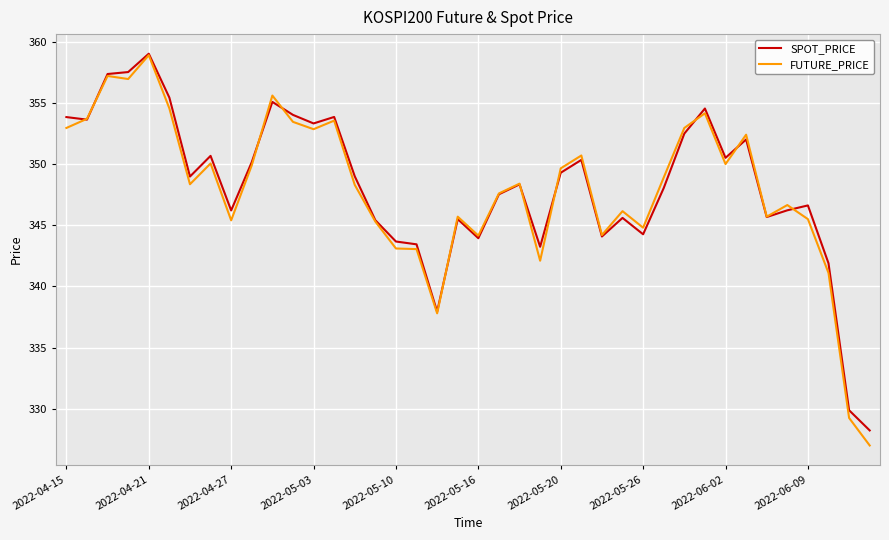

What is the lowest value of the SPOT_PRICE series?

328.2